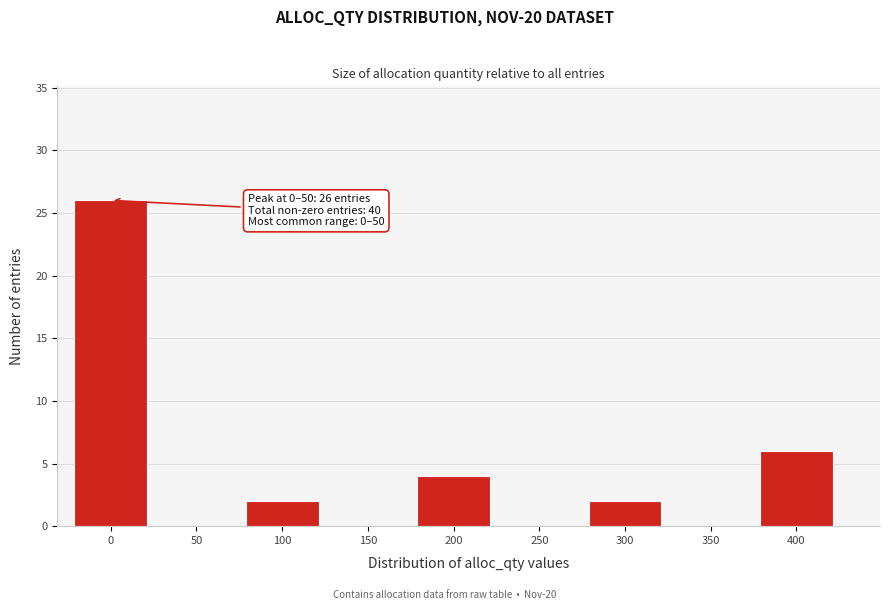

Reading left to right, extract all data points from this chart.

0=26	50=0	100=2	150=0	200=4	250=0	300=2	350=0	400=6